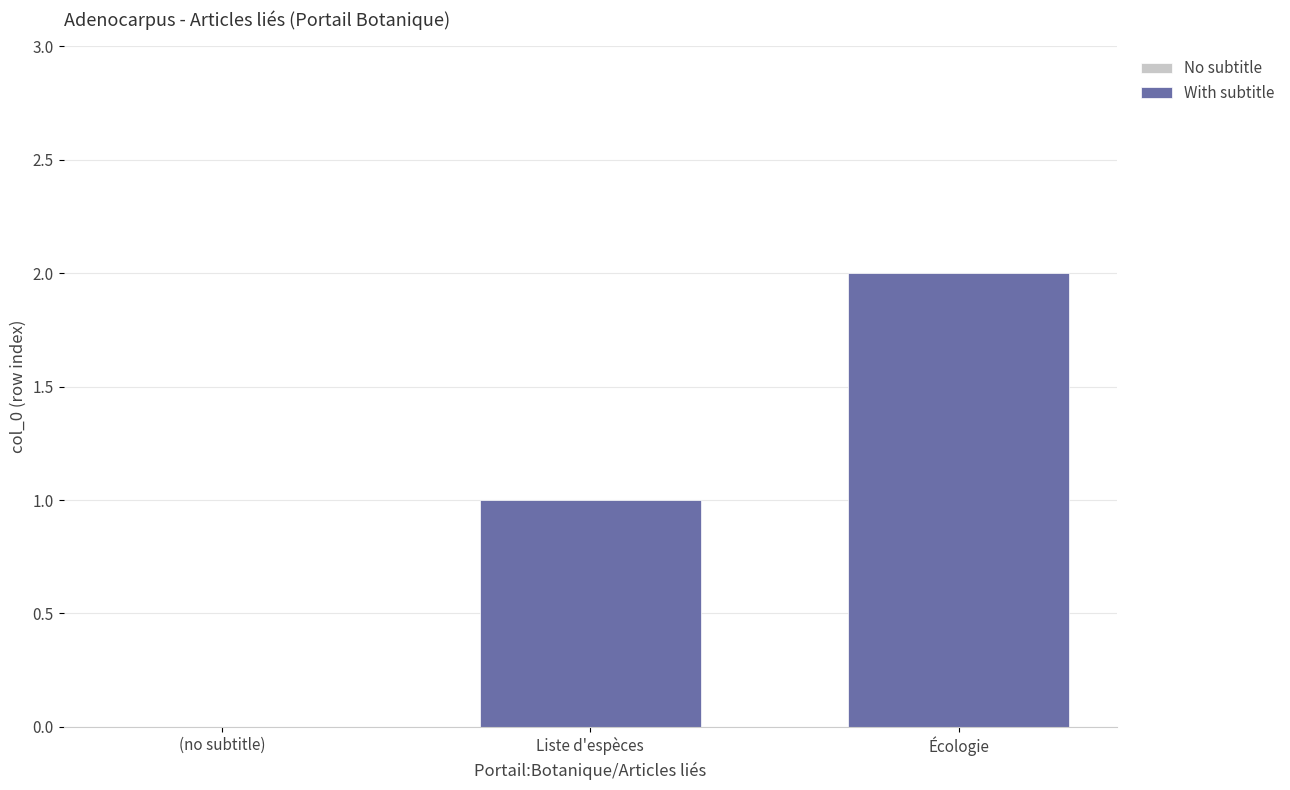

What is the minimum value shown in the chart?

1